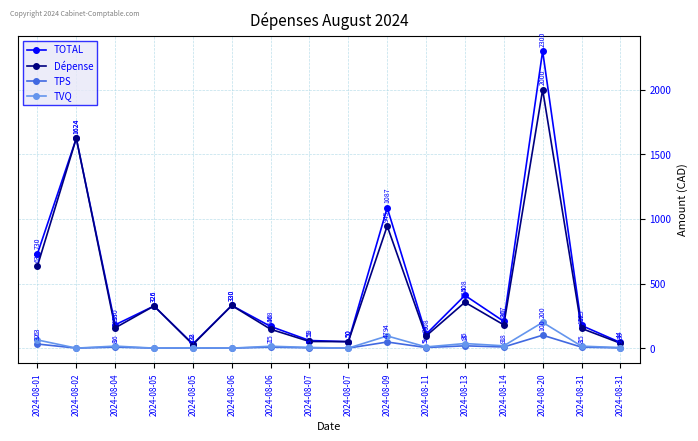

The value of TPS at 2024-08-13 is 31.8. True or false?

False